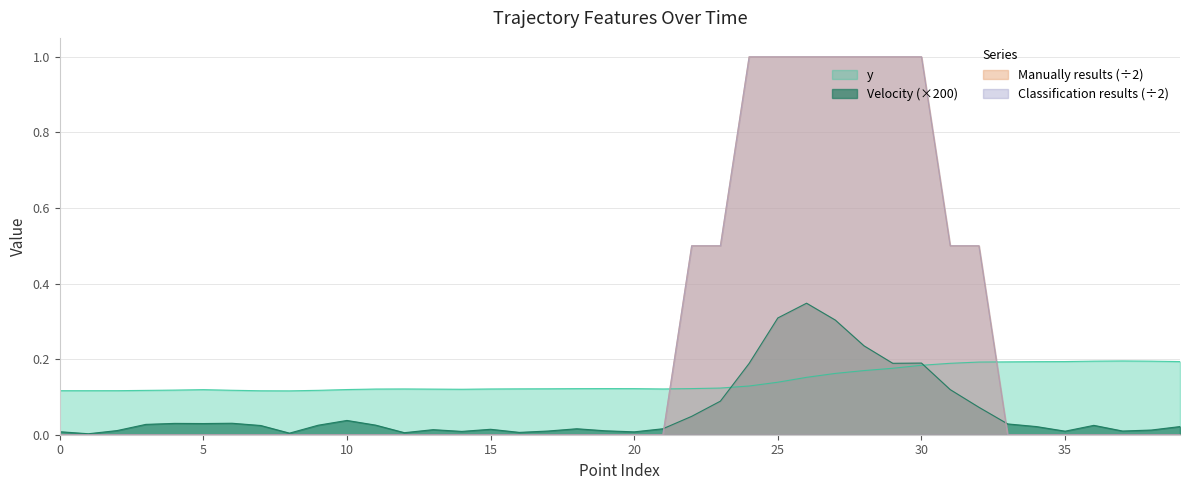

Does the chart have visible grid lines?

Yes